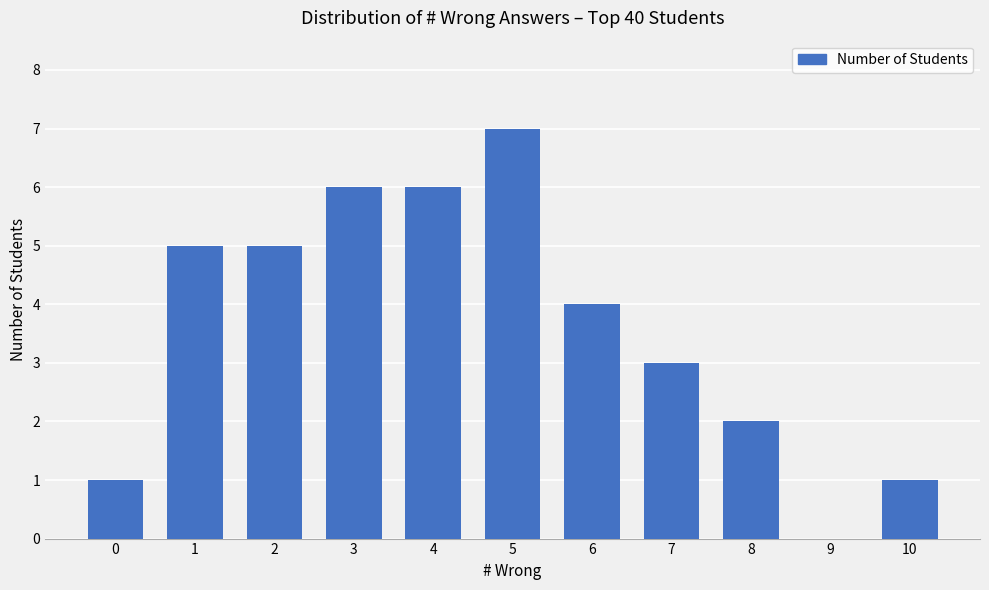

Reading left to right, list all the values displayed in this chart.

0=1	1=5	2=5	3=6	4=6	5=7	6=4	7=3	8=2	9=0	10=1